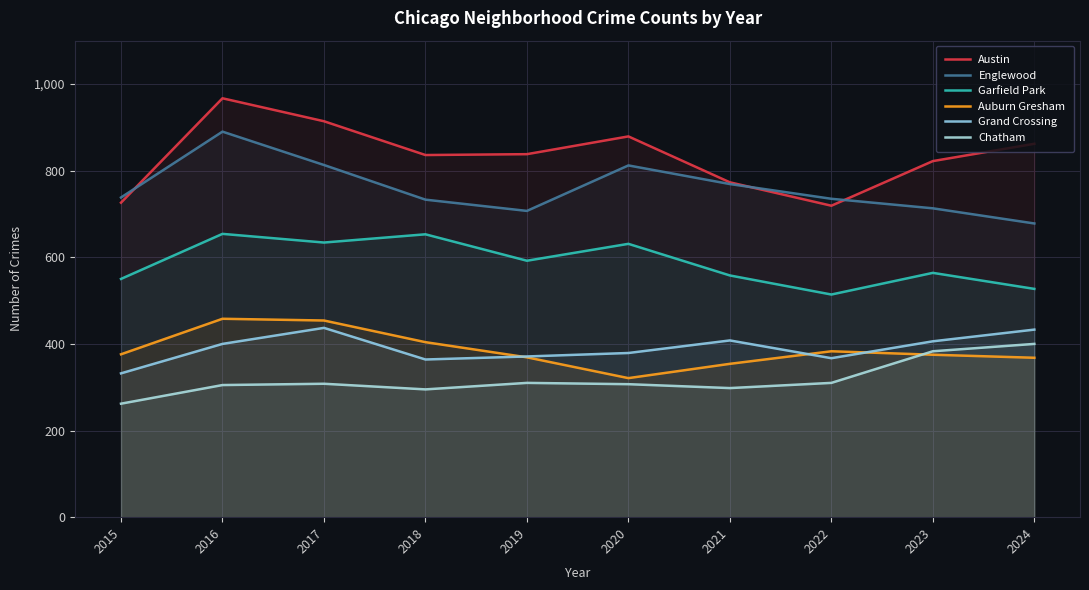

True or false: Auburn Gresham and Chatham intersect in this chart.

True